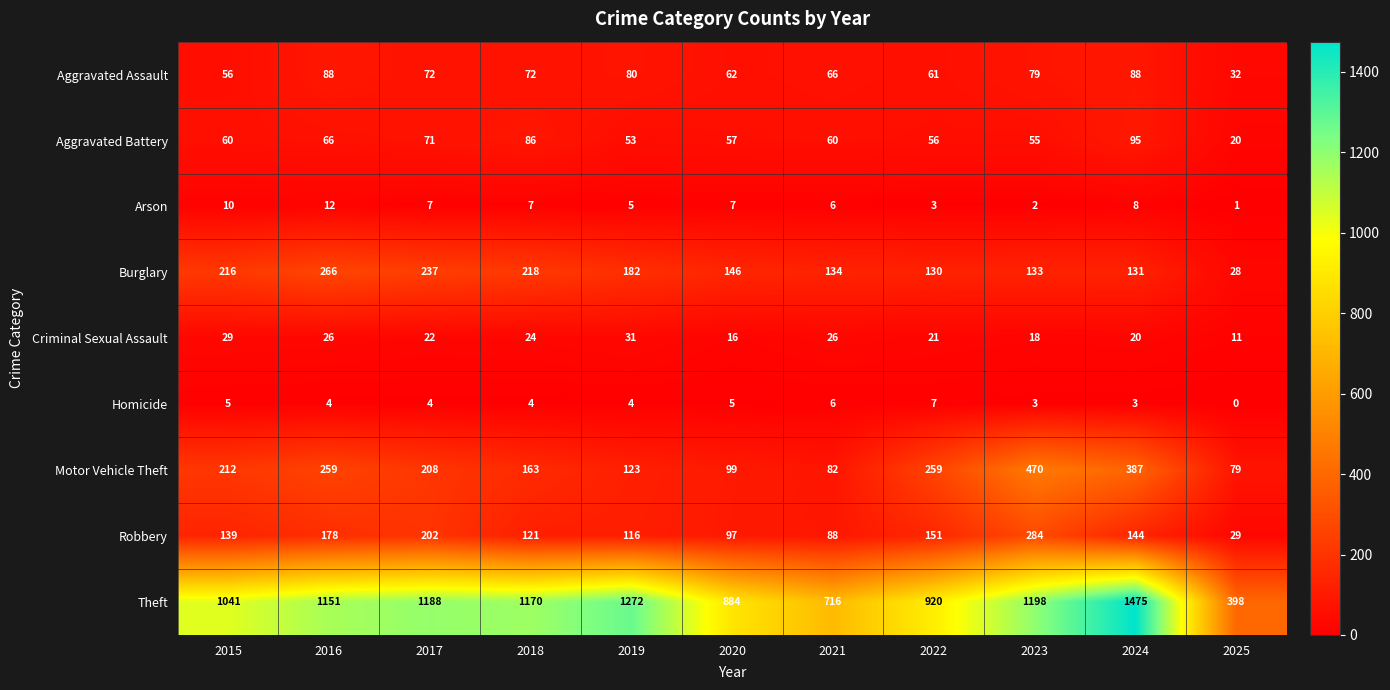

How many categories are shown in the chart?

11